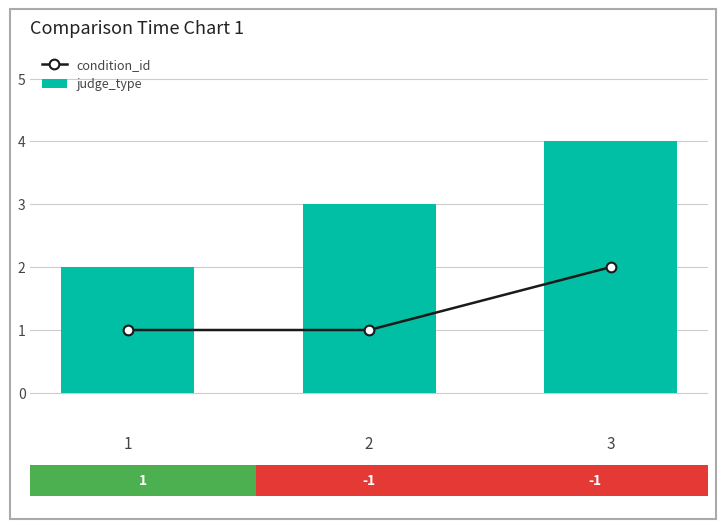

How many condition_id values are between 1 and 2?

3